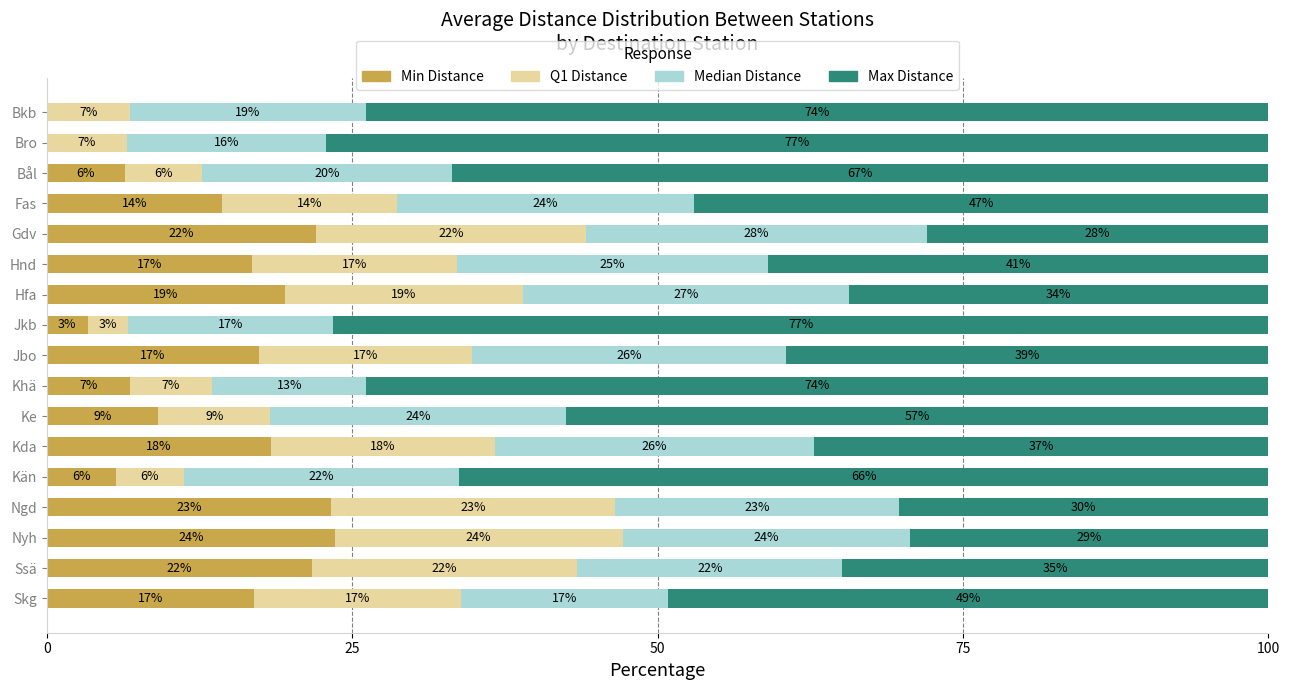

What is the difference between the second highest and minimum values in the Q1 Distance series?

19.9